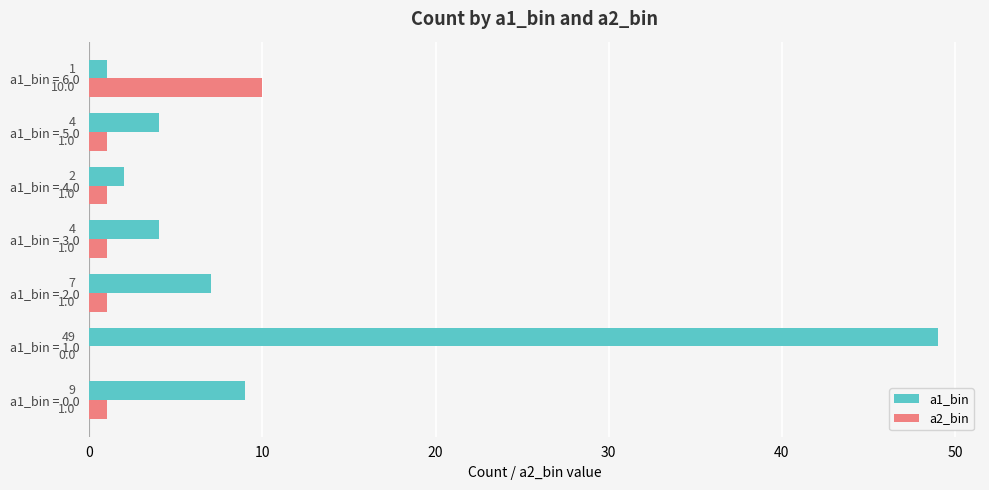

Which series has the largest total across all categories?

a1_bin